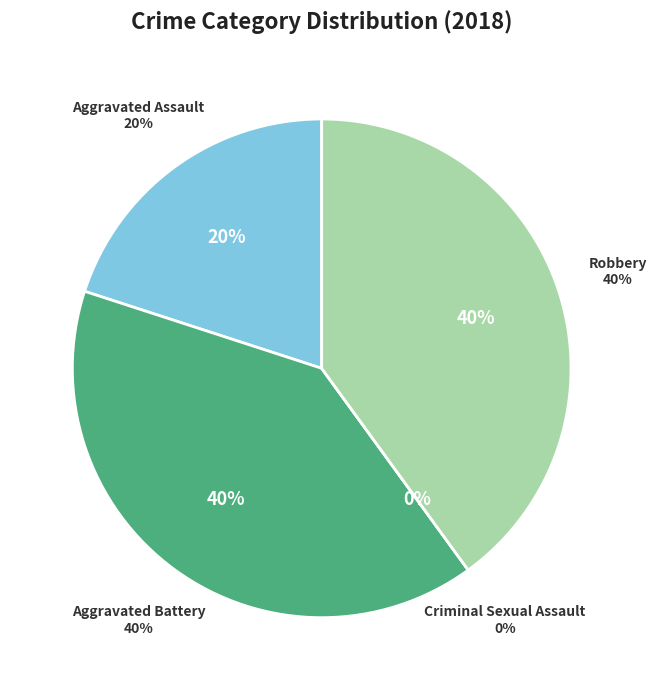

To the nearest percent, what is the average slice percentage?

25%